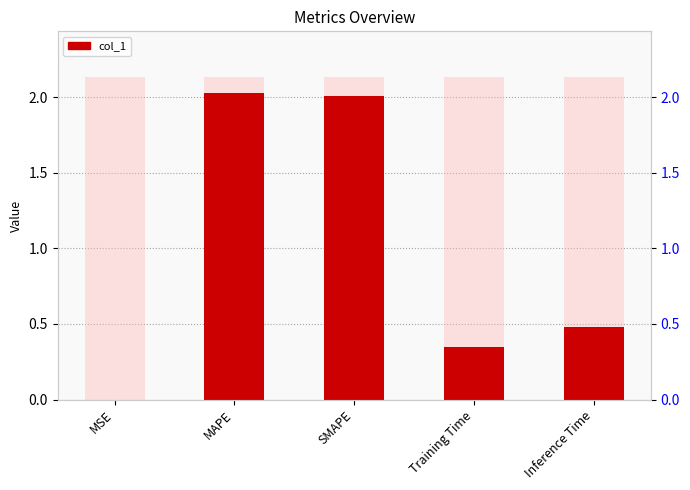

At which category does the chart reach its peak across all series?

MAPE